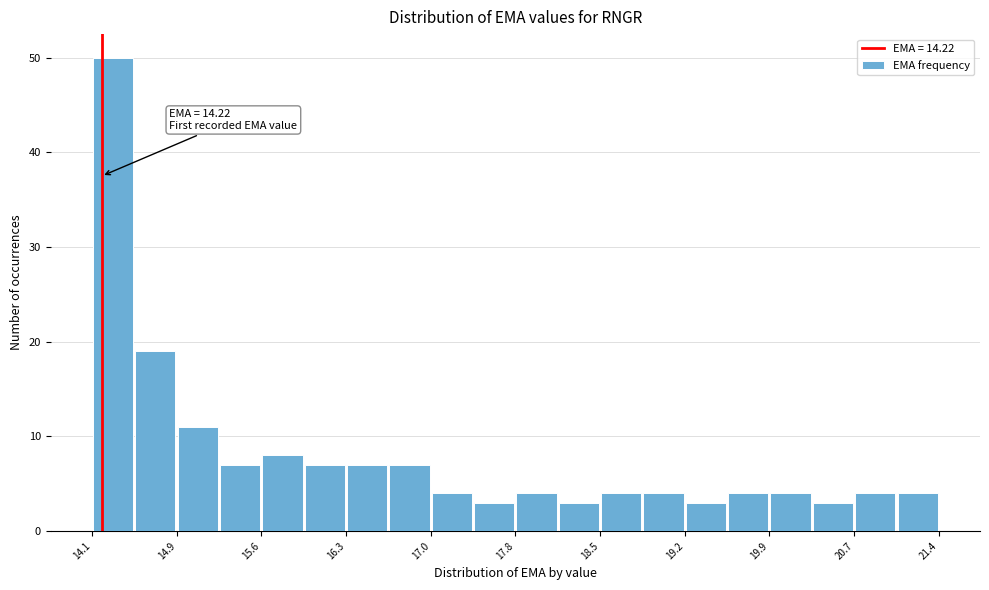

Around what value on the x-axis is the tallest bar? Give the approximate position of its centre, as read against the axis.

14.3